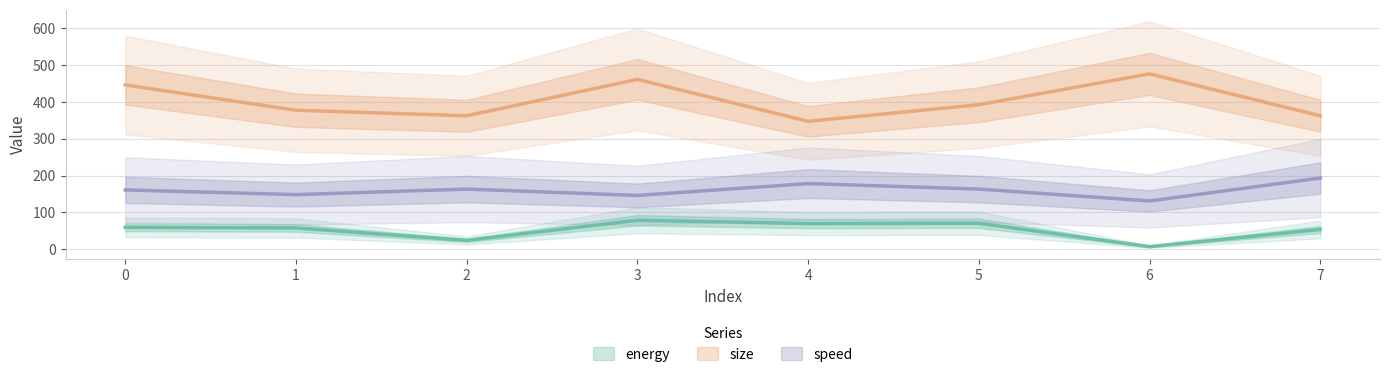

The value of speed at 3 is 146.2. True or false?

True